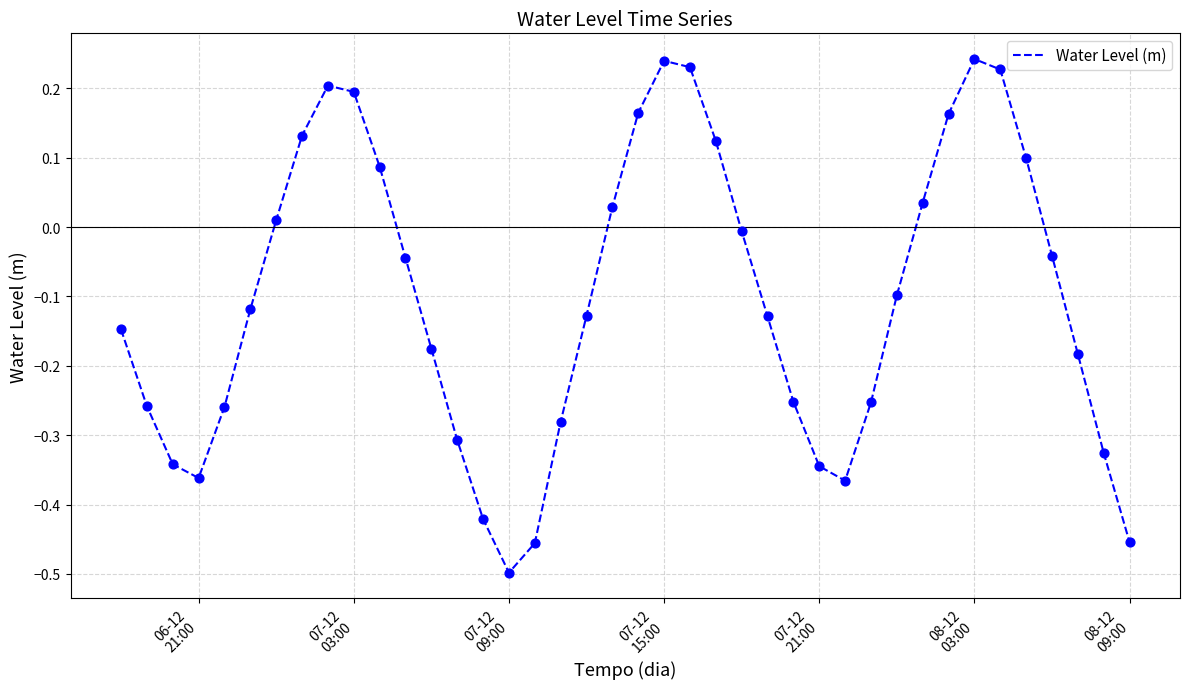

What is the difference between the maximum and minimum values?

0.7